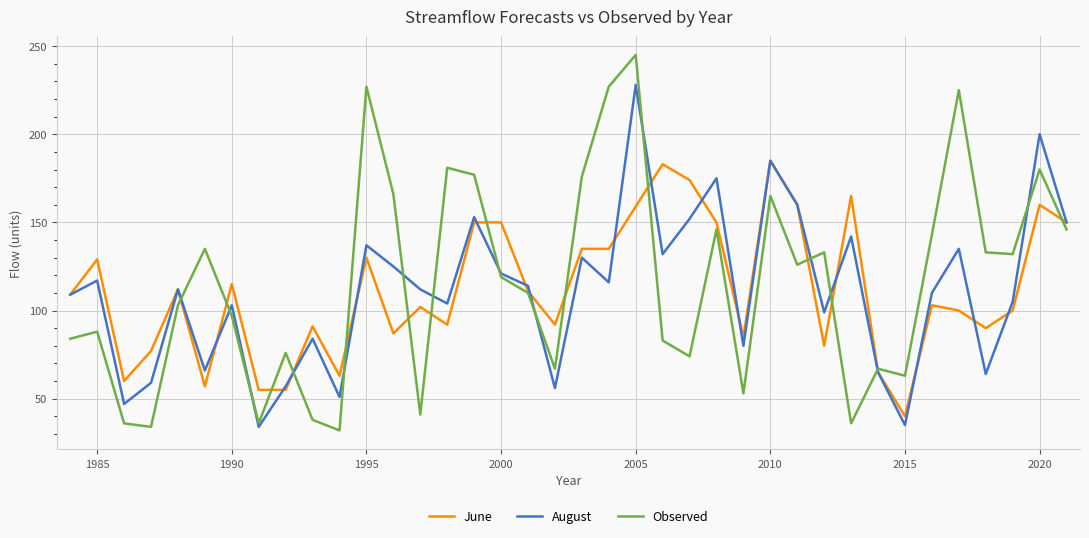

What is the greatest value displayed?

245